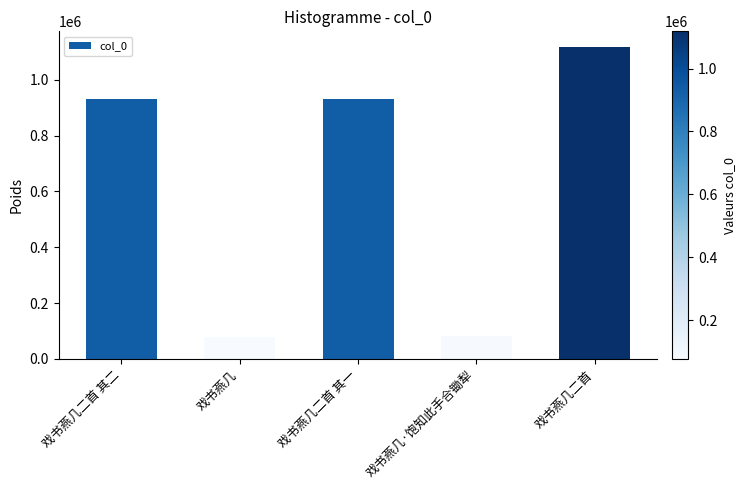

Which category has the highest value across all series?

戏书燕几二首